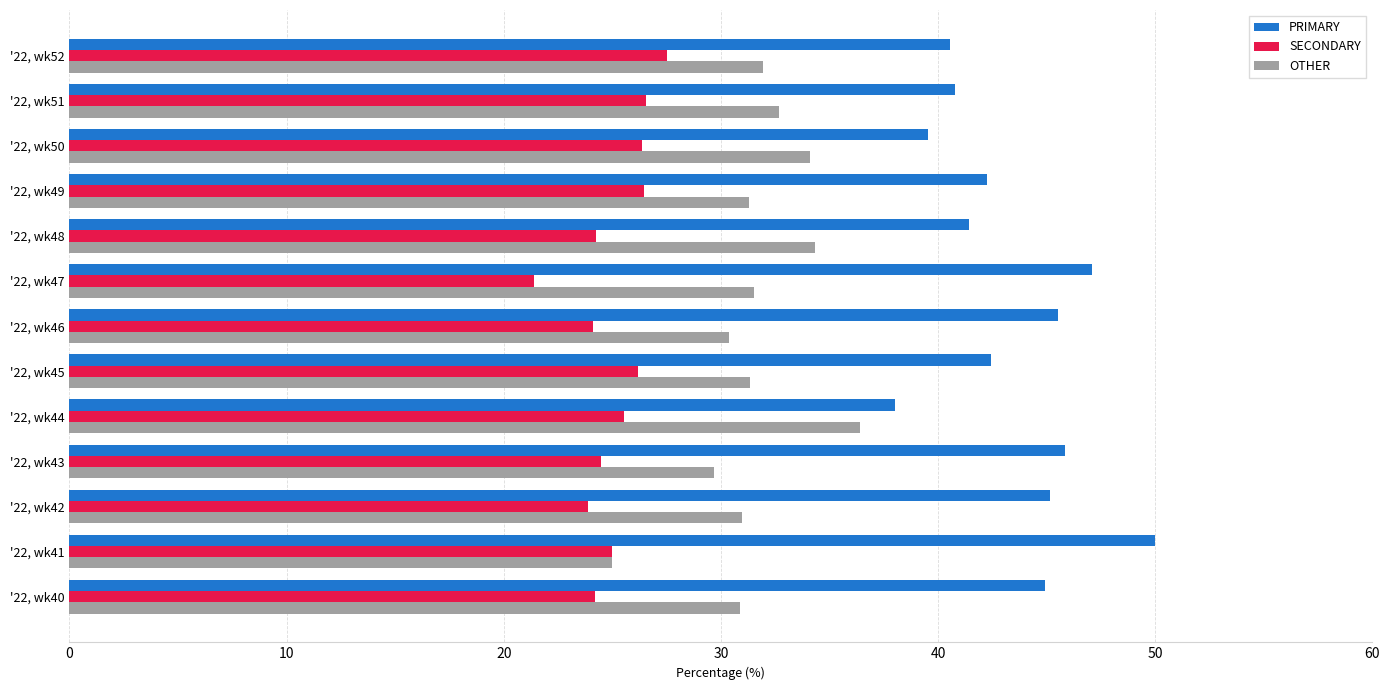

What is the average value of the OTHER series?

31.6